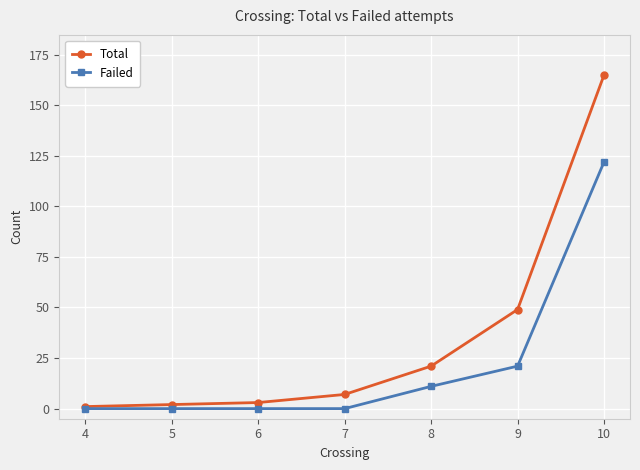

List the series in order of their overall mean, highest first.

Total, Failed